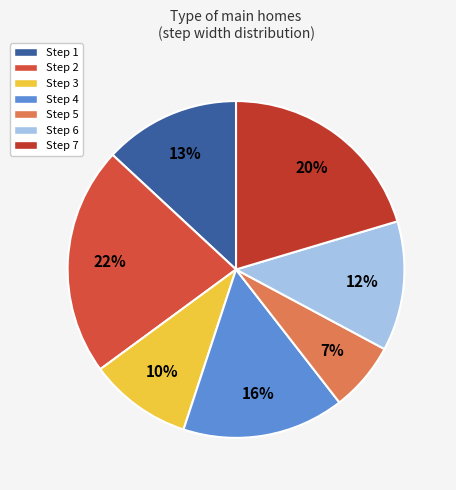

How many segments does this pie chart have?

7